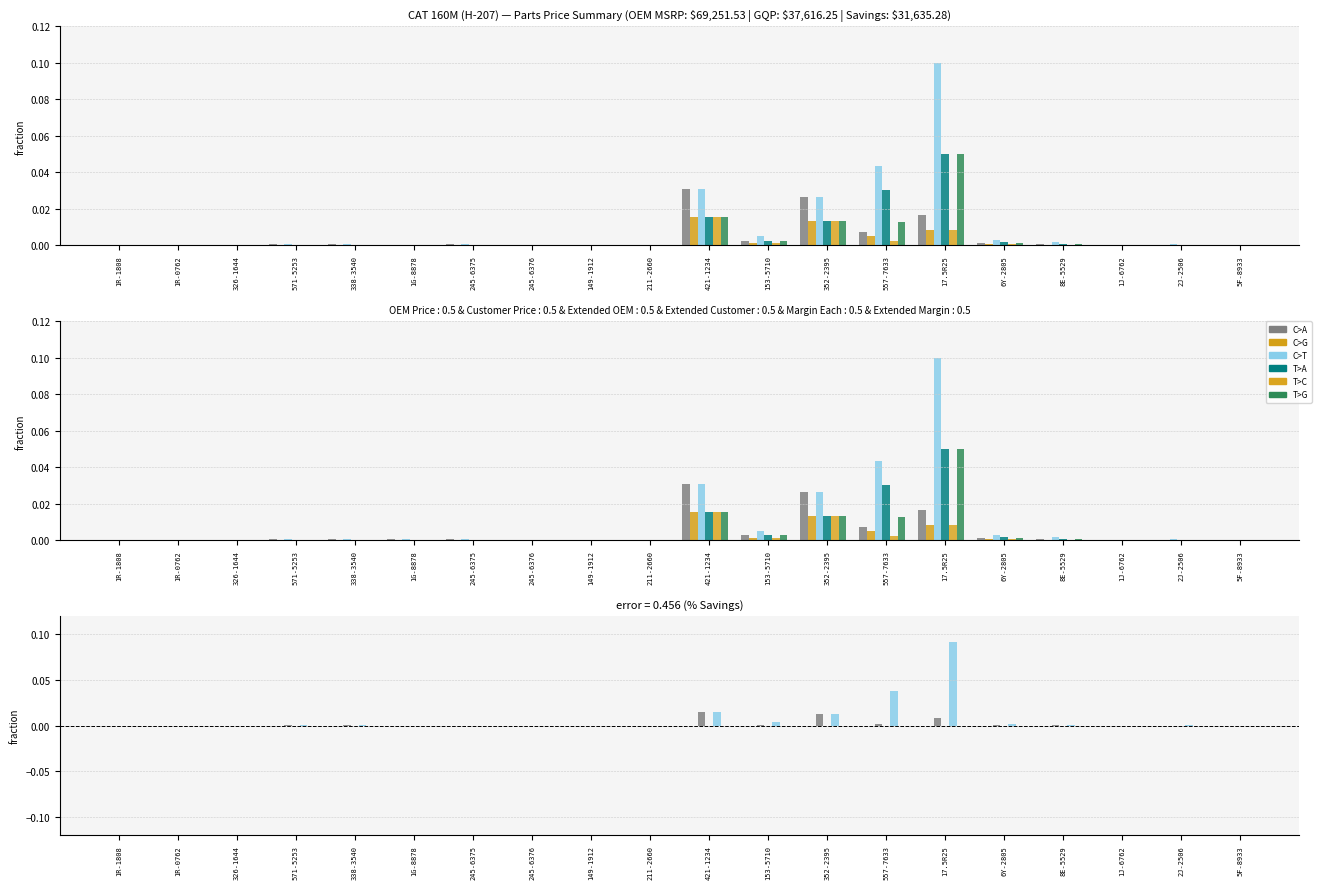

The Customer Price (CAD $) series shows 0.0 at 149-1912. True or false?

True